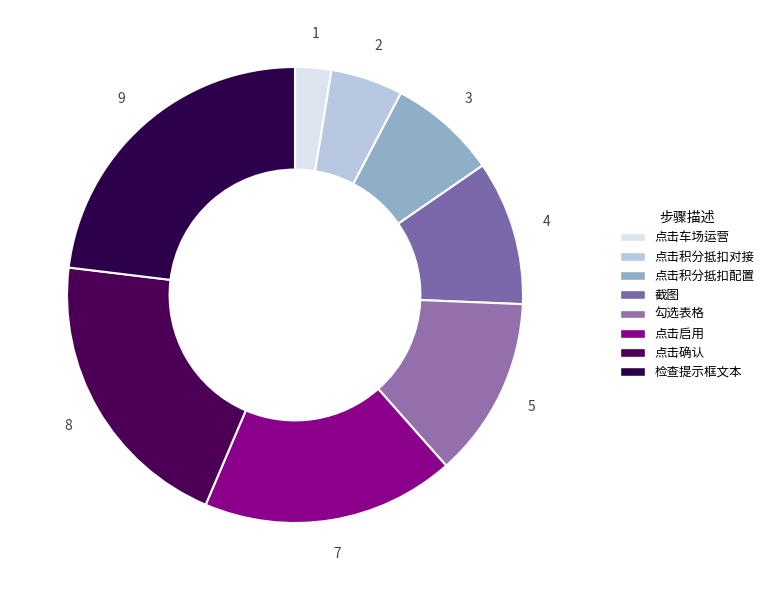

Is there a majority slice in this chart?

No